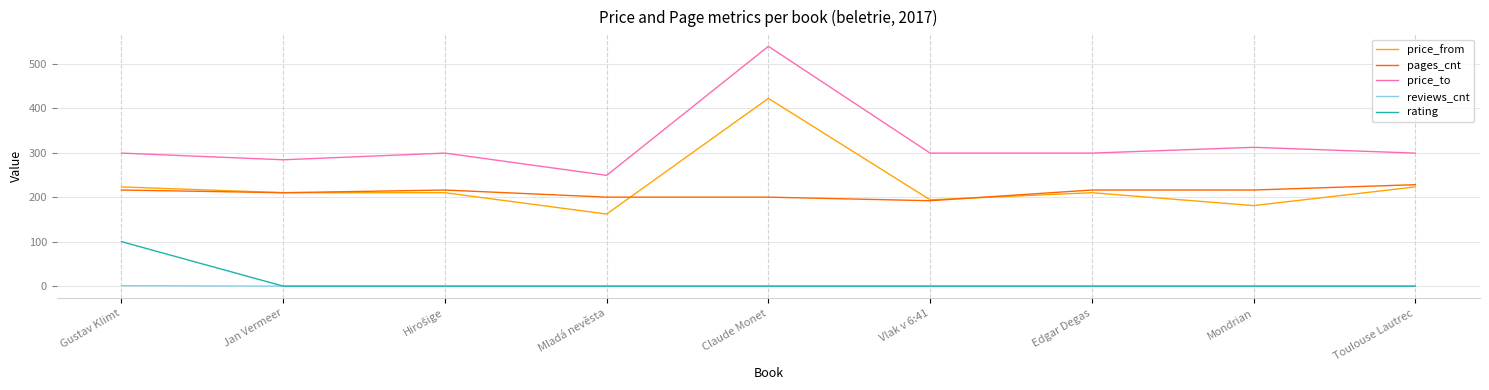

Is it true that pages_cnt equals 200 at Claude Monet?

True